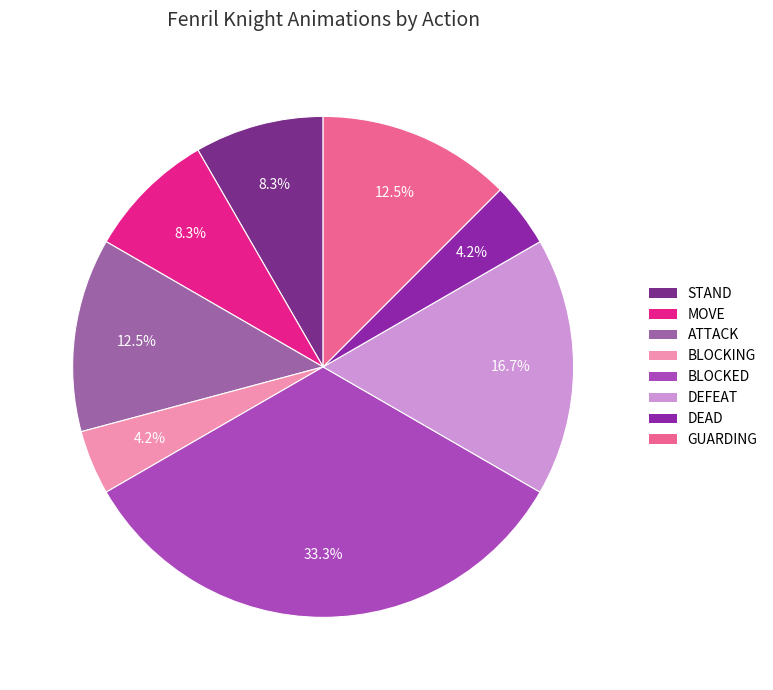

How many slices are in this pie chart?

8